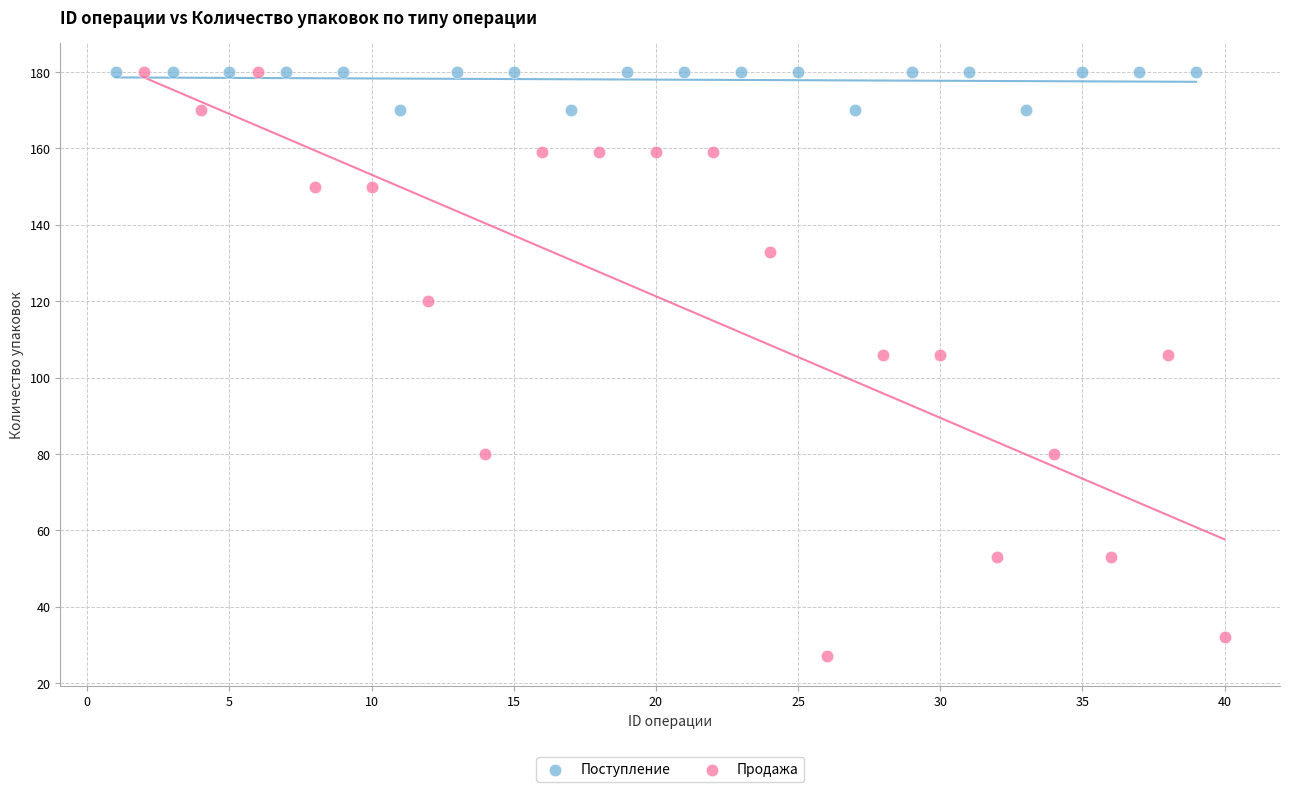

Which series has the widest spread of Y values?

Продажа